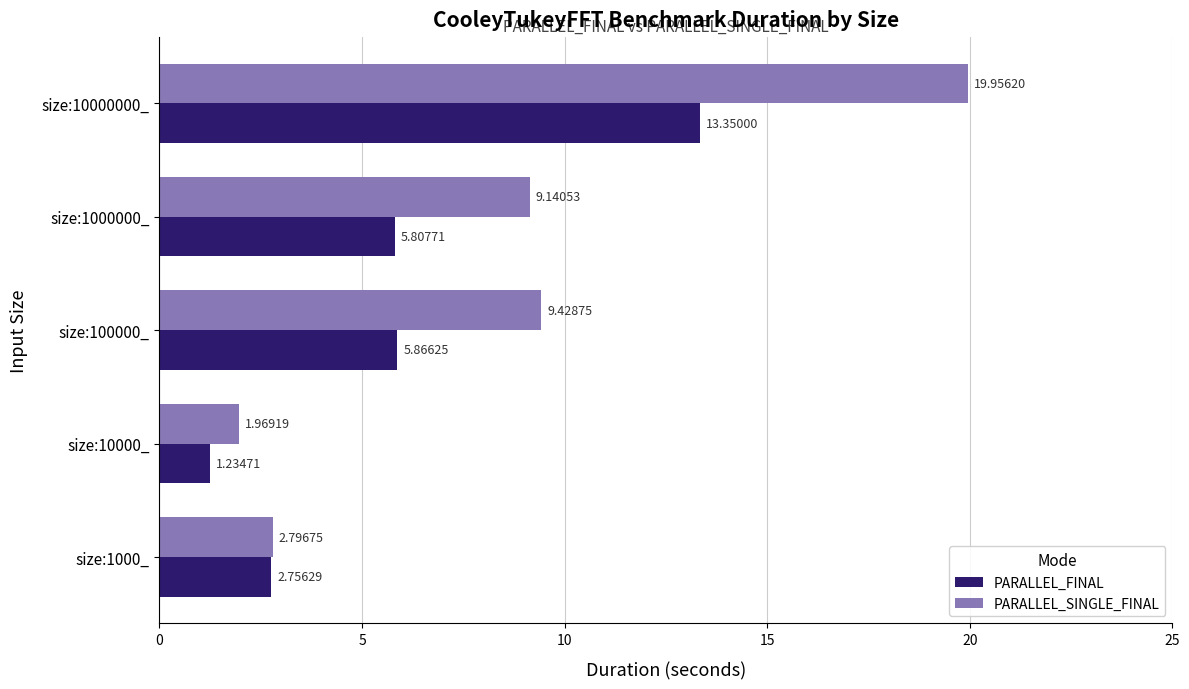

Which series has the widest spread of values?

PARALLEL_SINGLE_FINAL